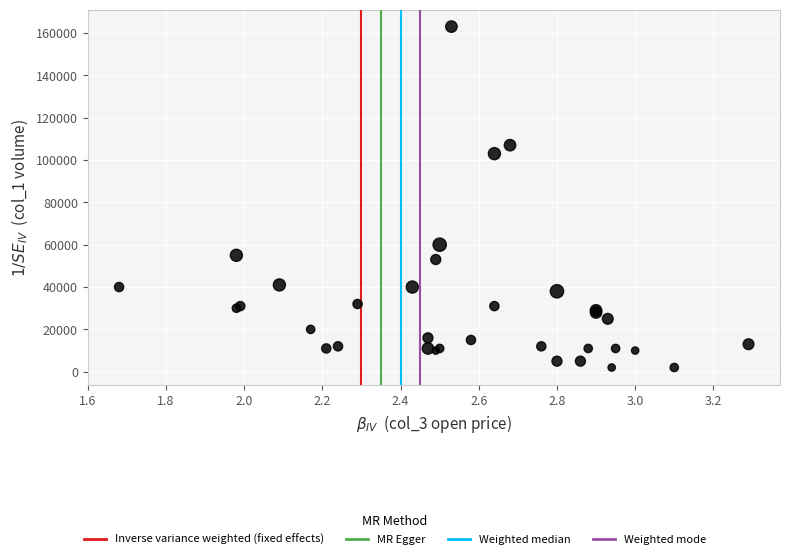

What Y value in the scatter plot is closest to 82500?

103000